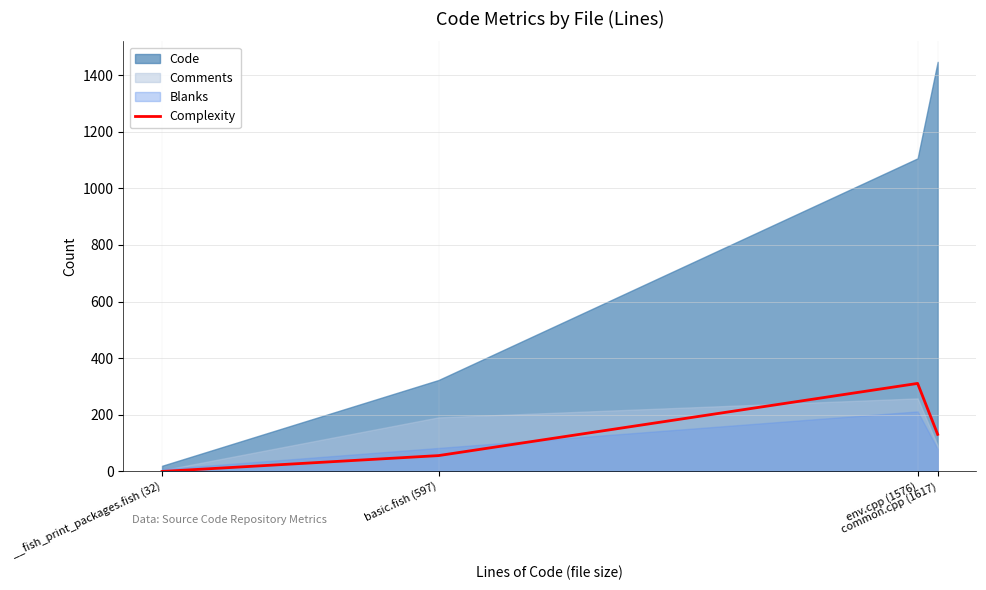

What is the maximum value for Complexity?

311